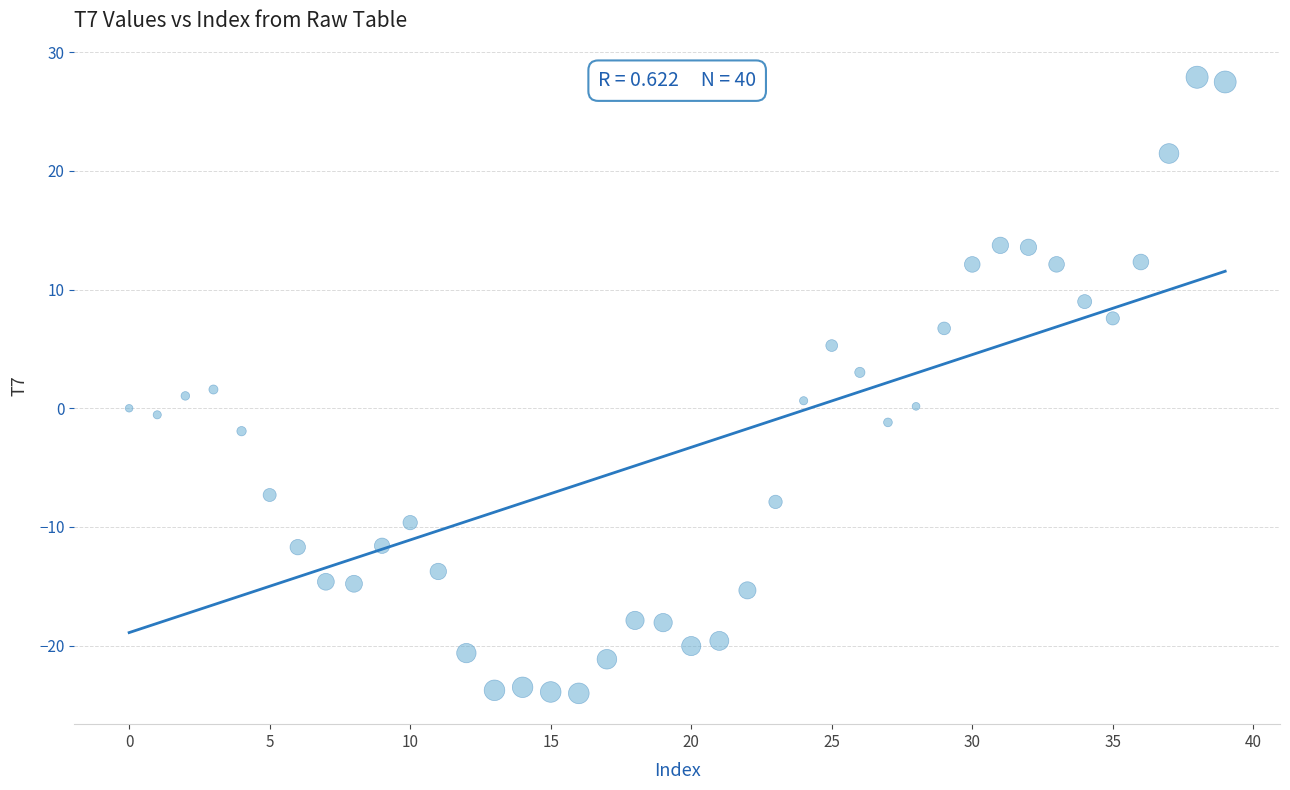

What is the range of Y values (max minus min)?

51.9